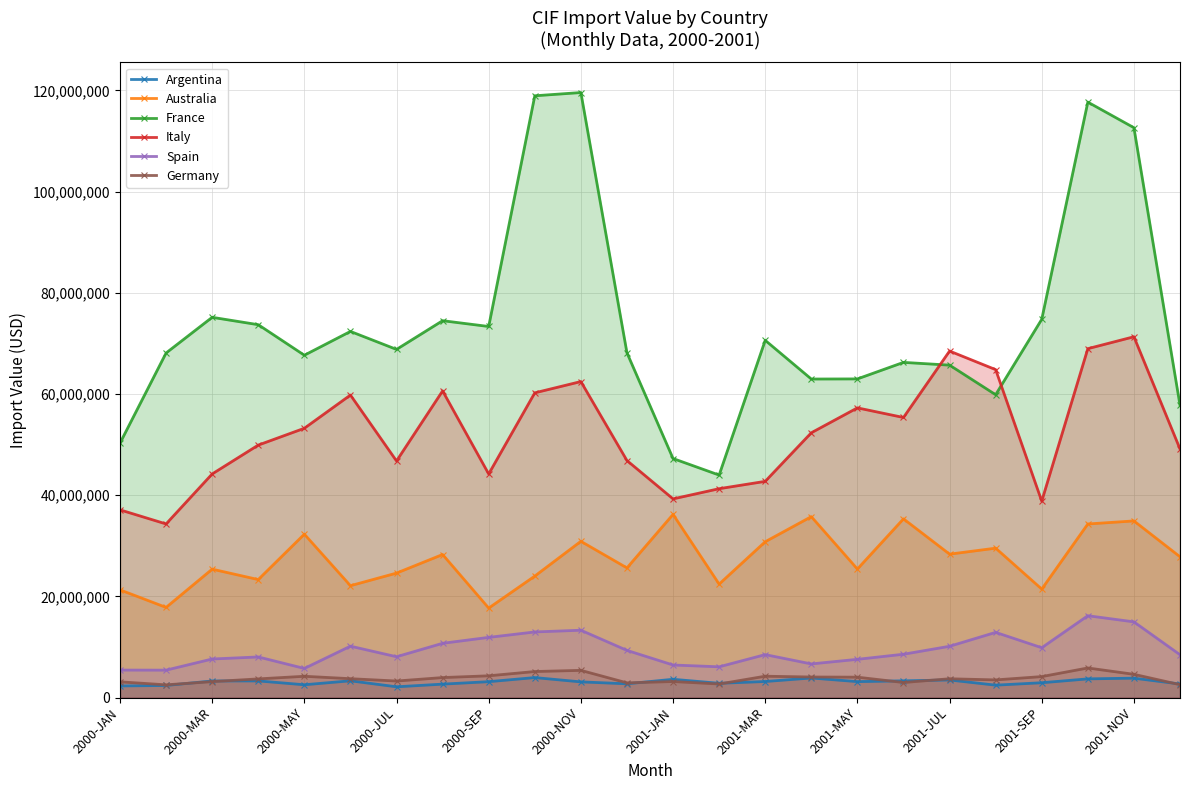

True or false: Italy and Argentina cross at least once.

False